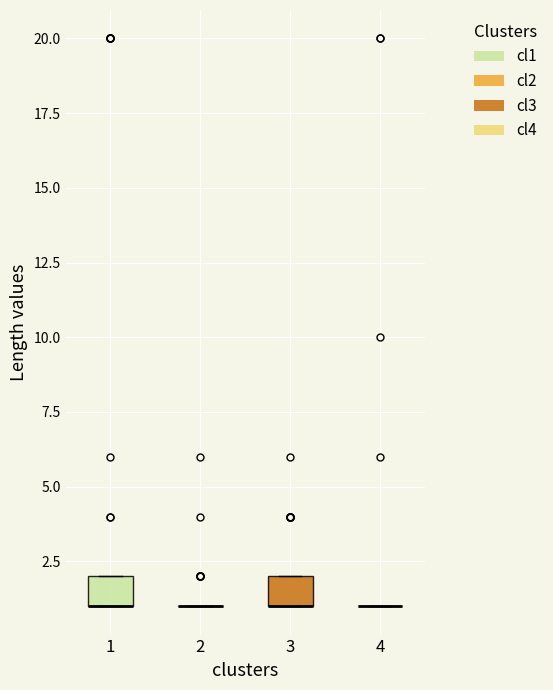

Reading left to right, read every box against the y-axis: the position of its median line, the range the box covers, and the ends of its whiskers. The values are not printed on the chart, so give them approximately, as read against the axis.

1: median 1 (drawn on the box's lower edge), box 1 to 2, whiskers 1 to 2
2: box collapsed to a line at 1, whiskers 1 to 1
3: median 1 (drawn on the box's lower edge), box 1 to 2, whiskers 1 to 2
4: box collapsed to a line at 1, whiskers 1 to 1